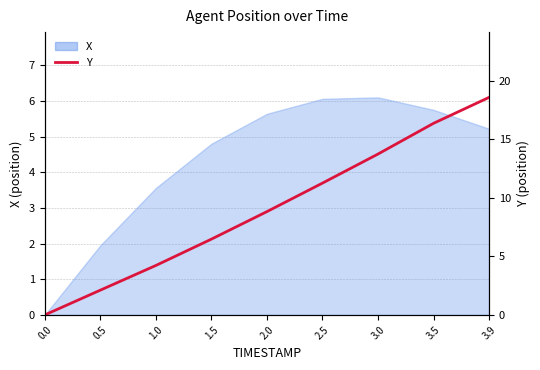

The chart shows a value of 2.1 at 0.5. True or false?

True